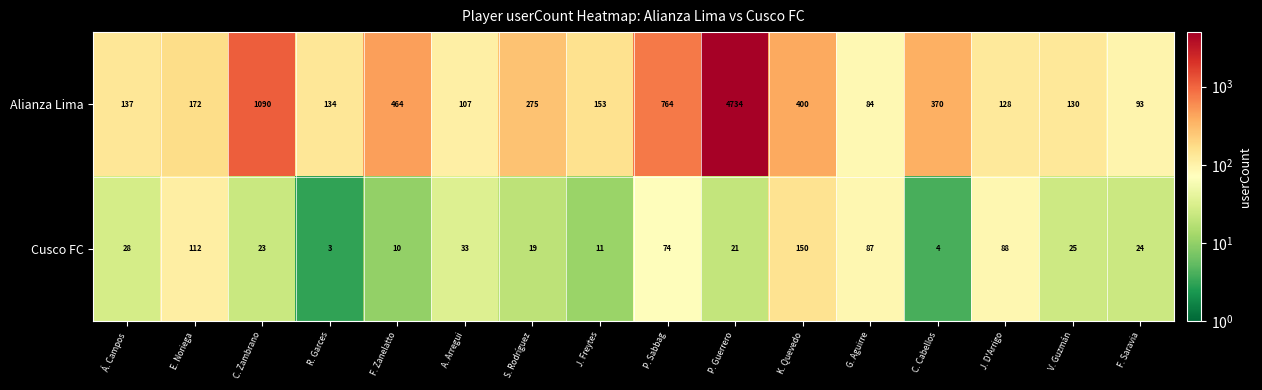

Which series has the largest range (max minus min)?

Alianza Lima